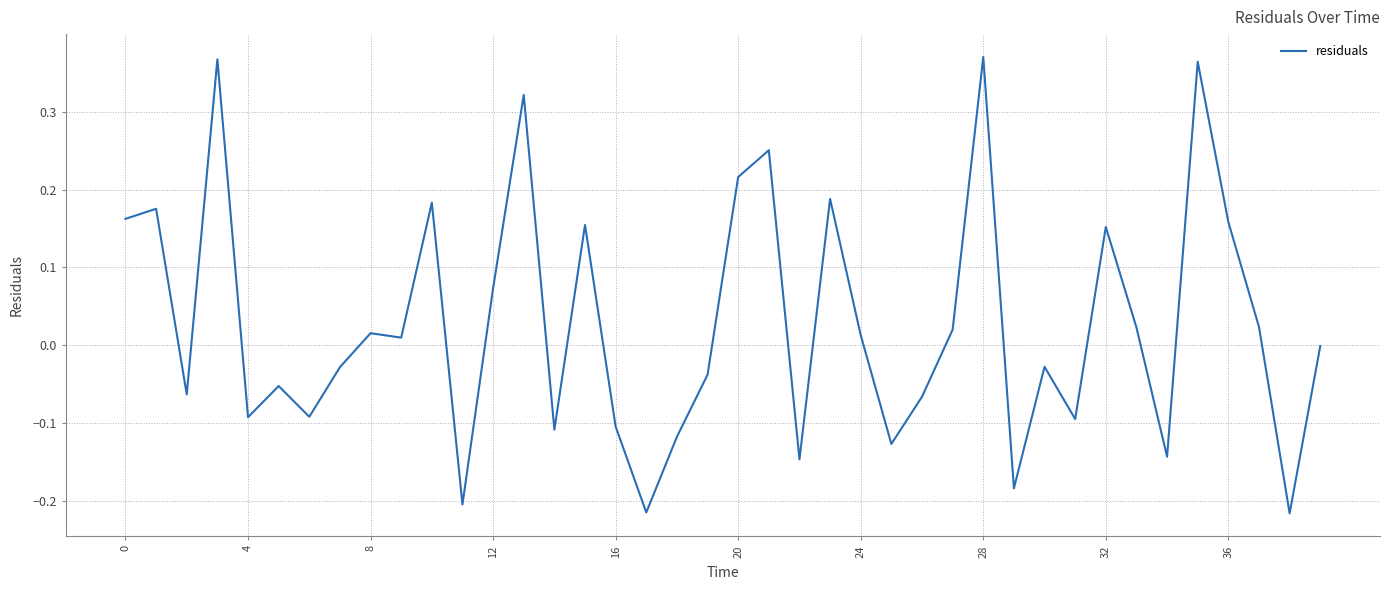

What is the difference between the maximum and minimum values?

0.6